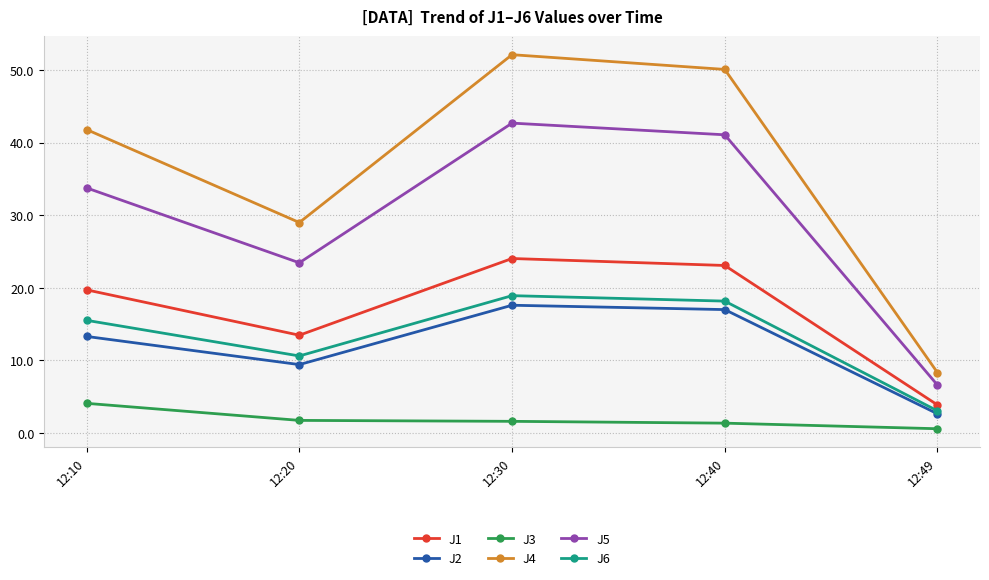

What is the value of the J5 point at the 1st from the left?

33.8